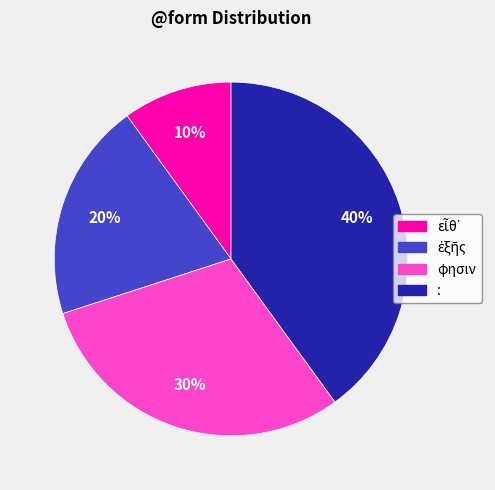

Is φησιν the majority of the pie?

No